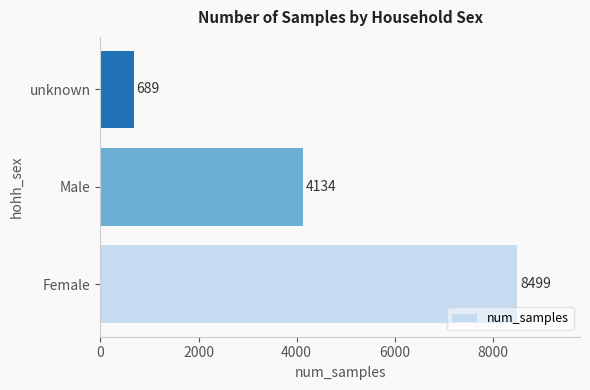

What is the difference between the second highest and minimum values?

3445